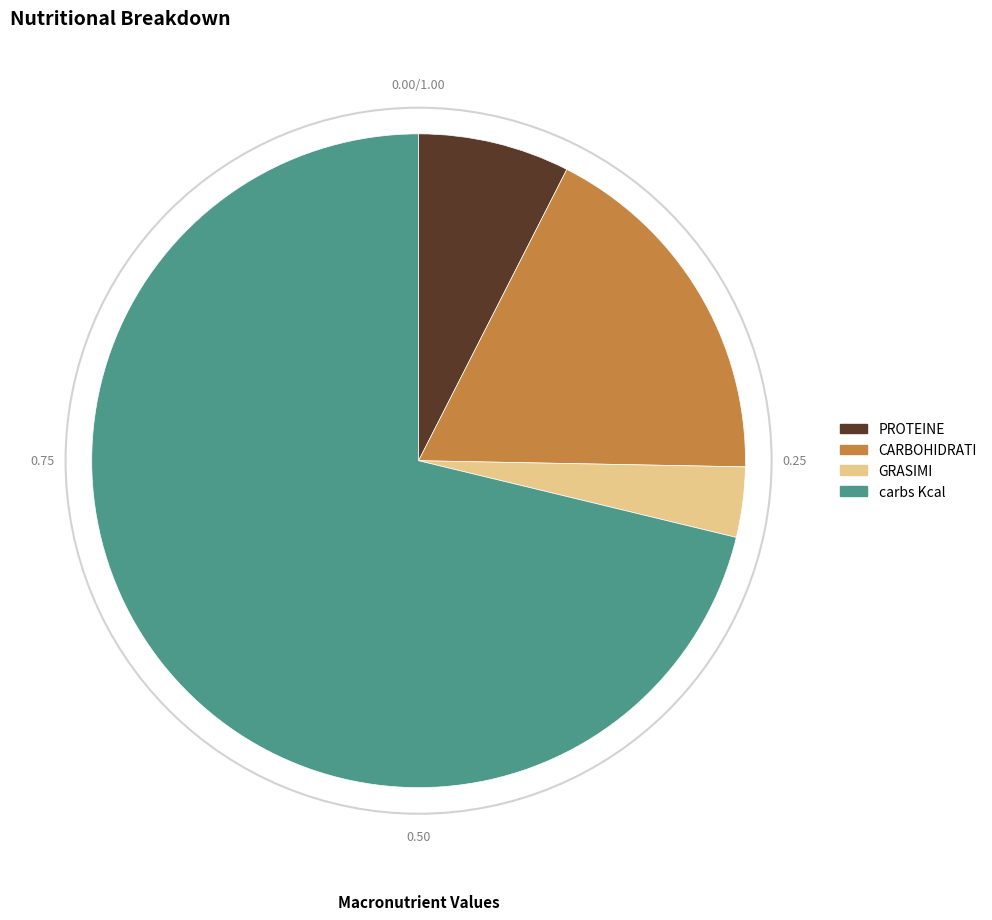

Between carbs Kcal and GRASIMI, which is larger?

carbs Kcal